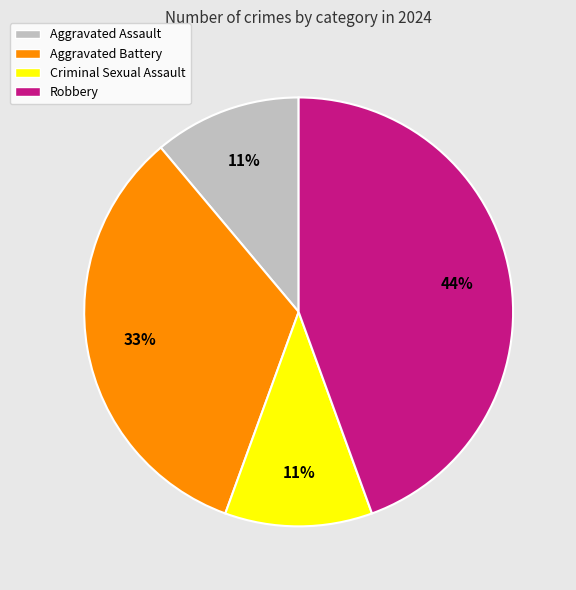

What is the ratio of the value at Criminal Sexual Assault to the value at Aggravated Battery?

0.3